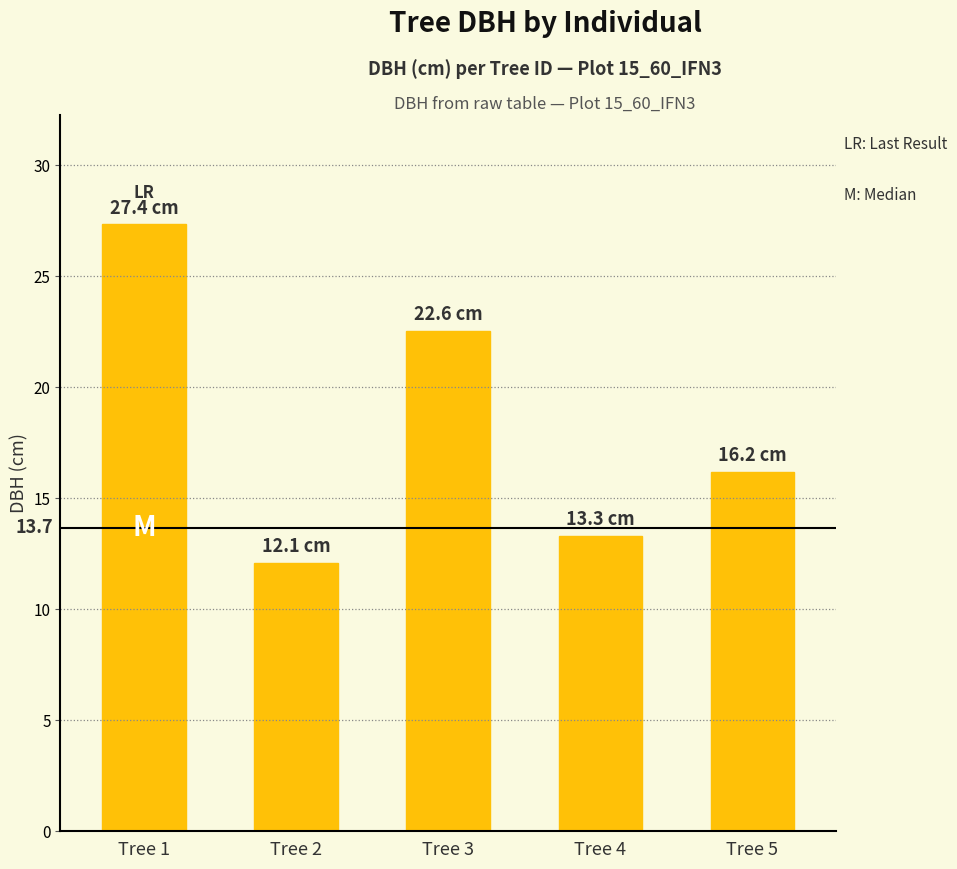

What is the greatest value displayed?

27.4